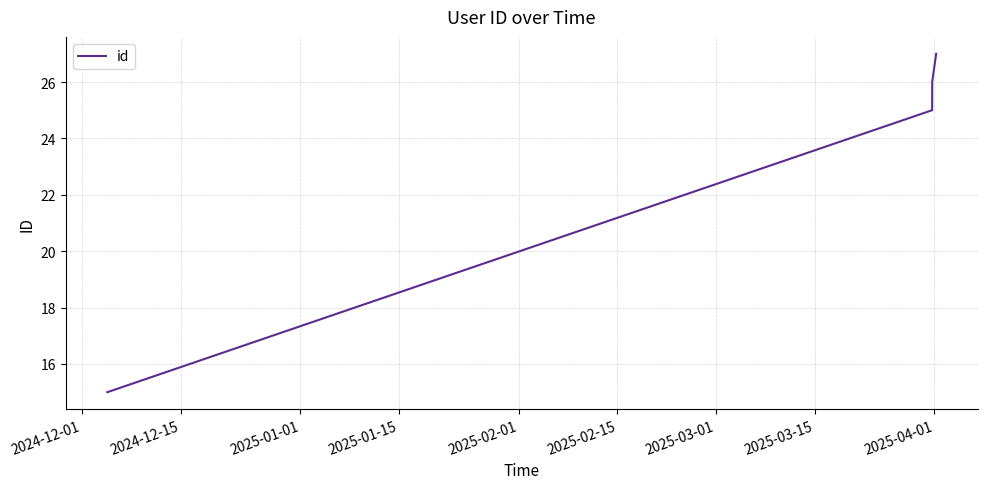

What is the maximum value shown in the chart?

27